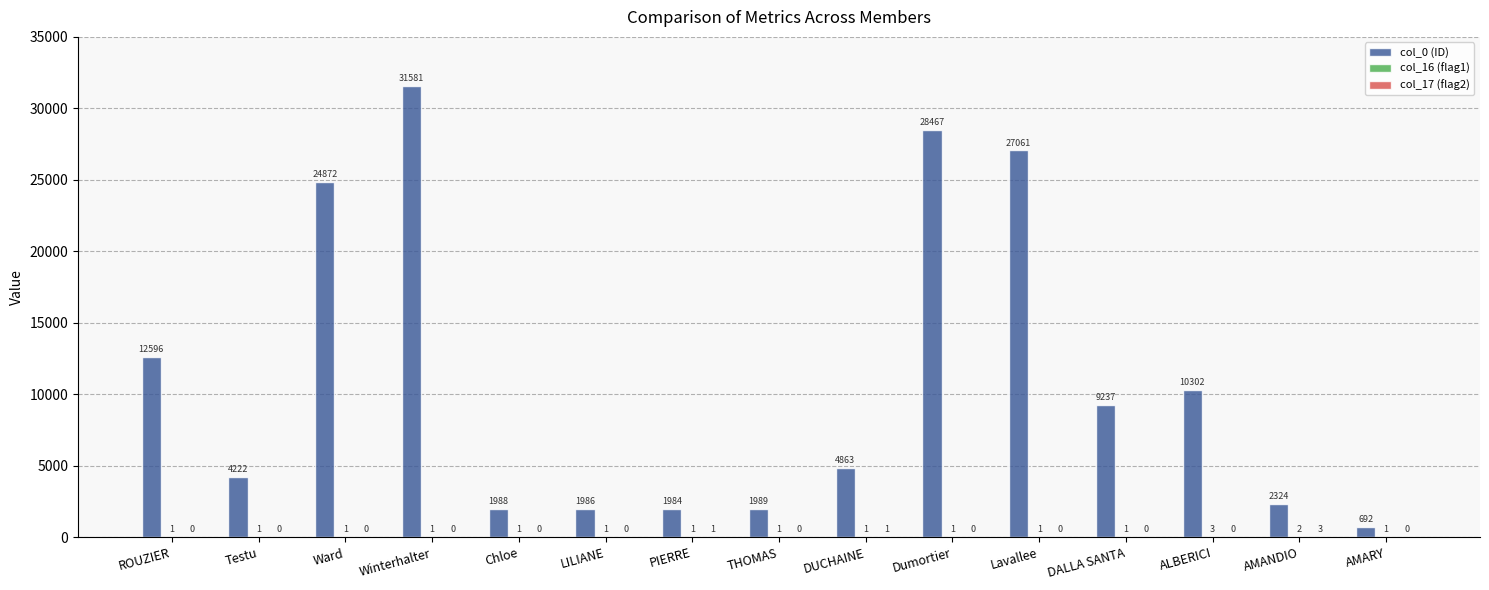

Are the bars horizontal?

No